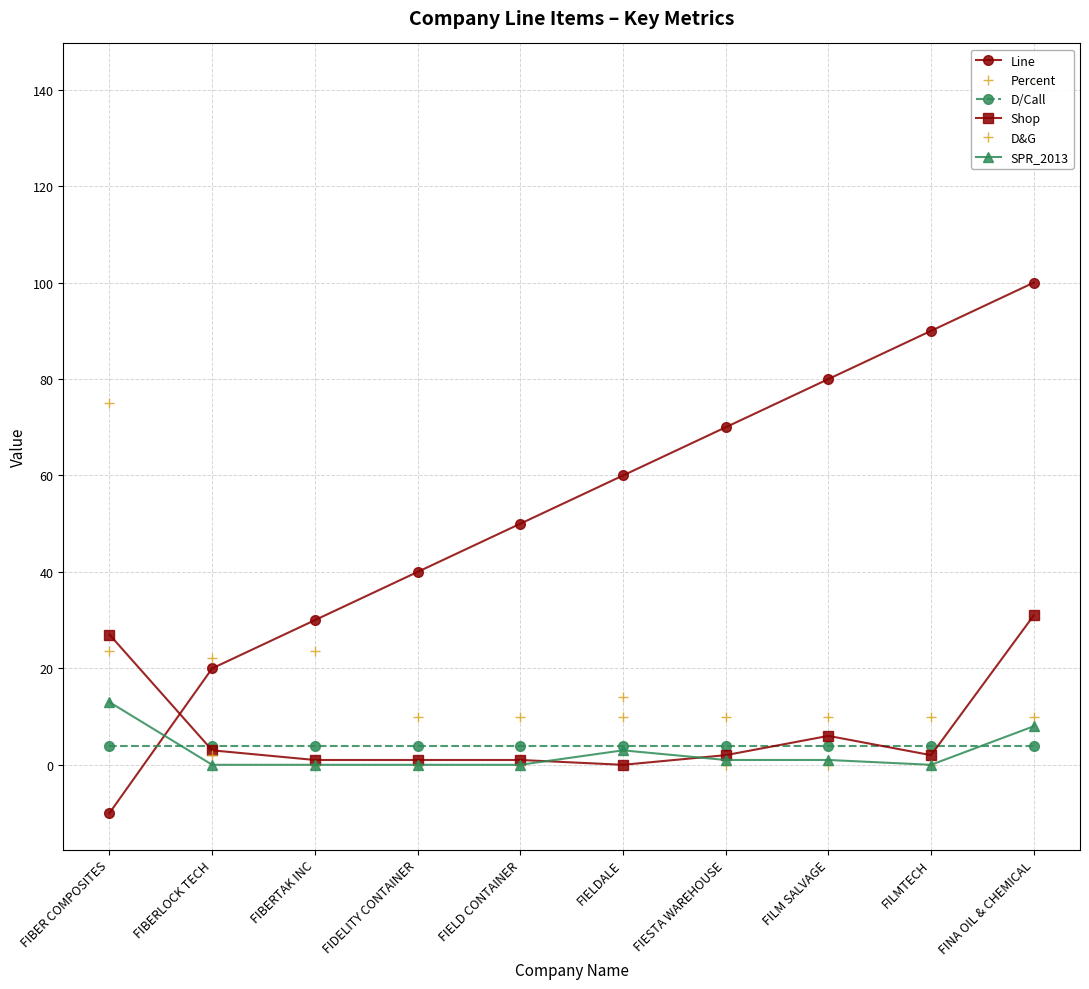

How many lines are shown in the chart?

6